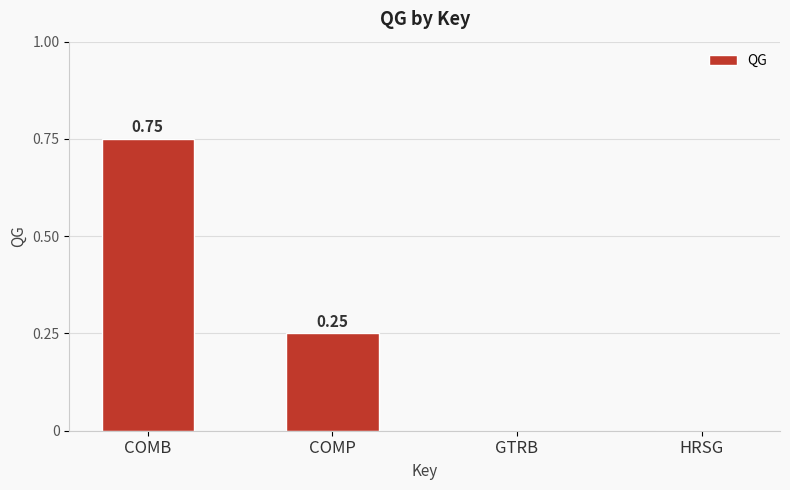

Does the chart contain stacked bars?

No